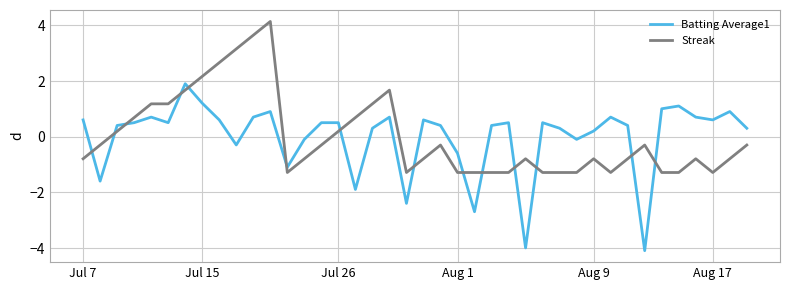

What is the difference between the maximum and minimum values in the Batting Average1 series?

6.0